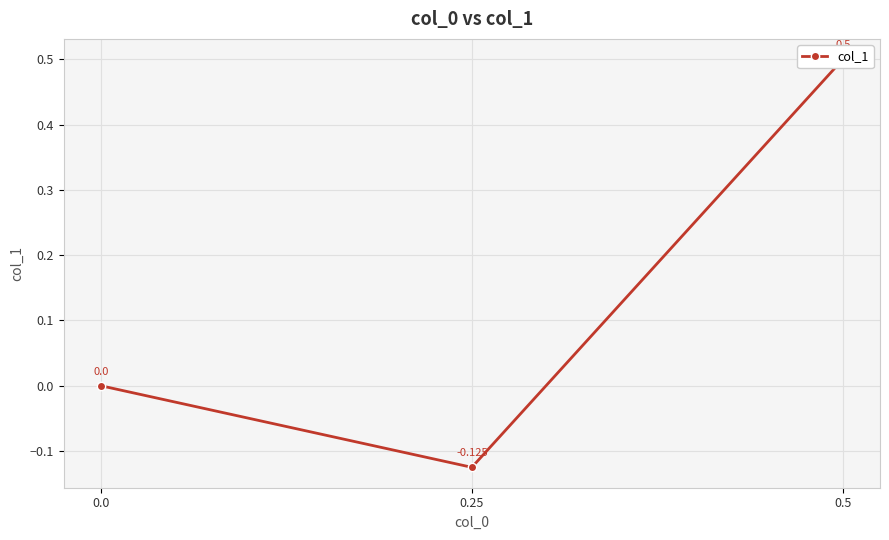

What is the label of the 2nd point from the right?

0.25